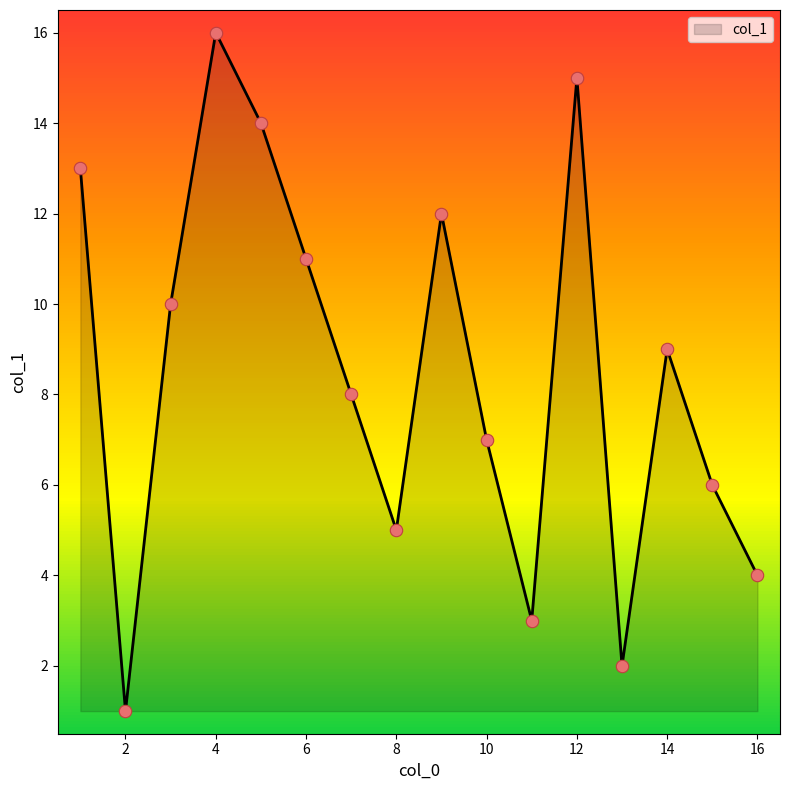

What is the difference between the maximum and minimum values?

15